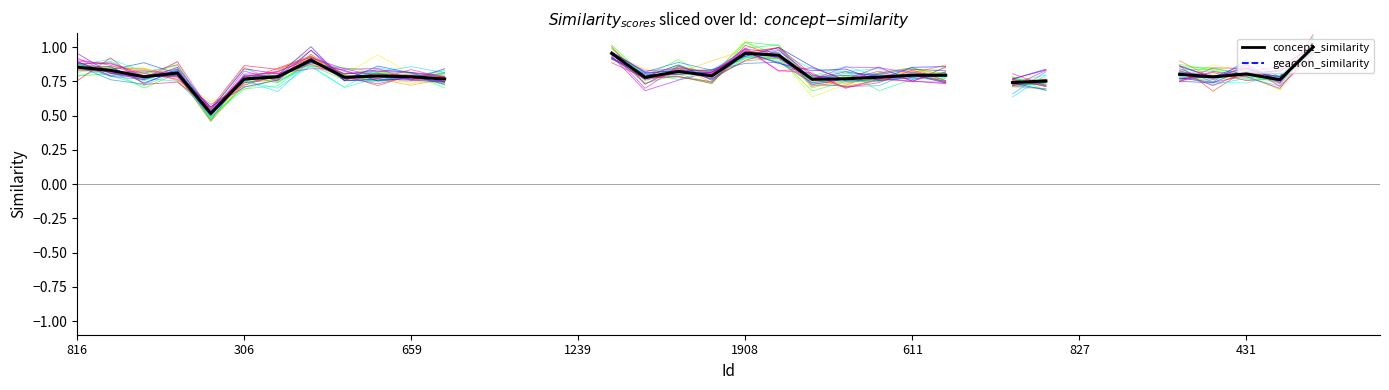

What is the greatest value displayed?

1.0